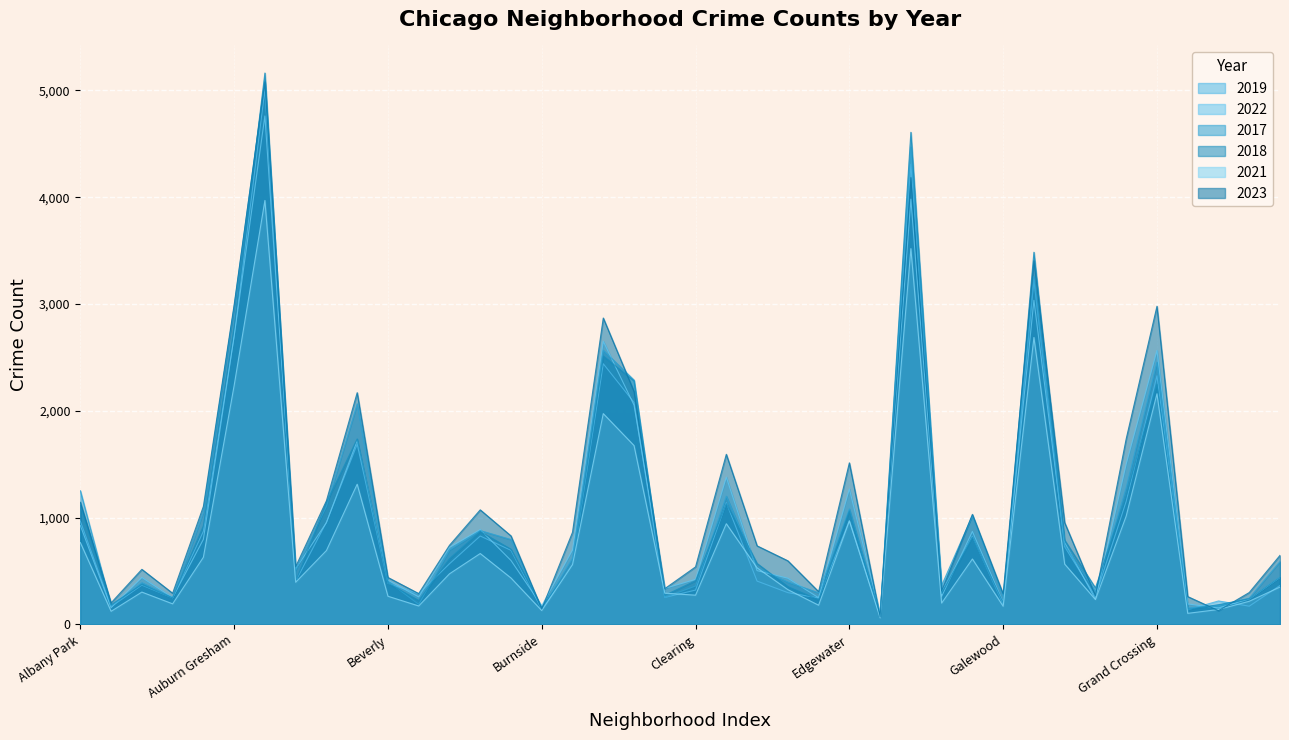

Which series has the largest total across all categories?

2023